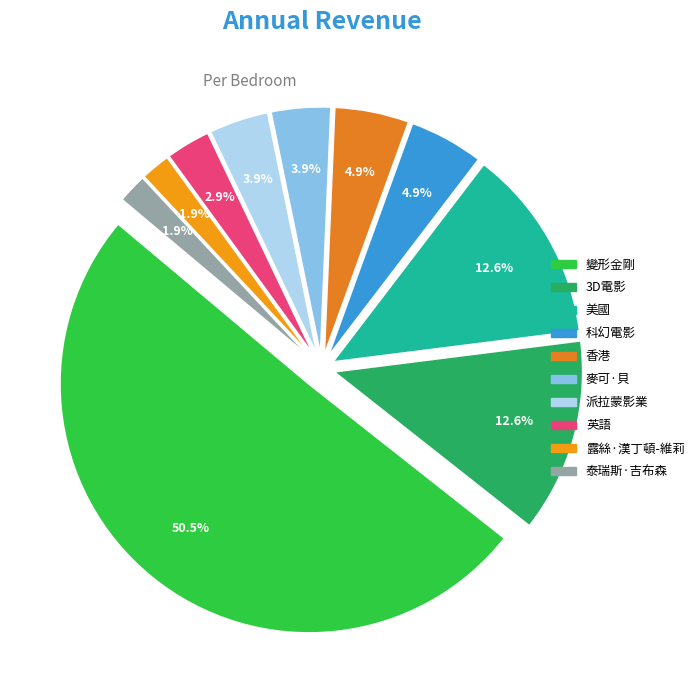

Is the sum of 香港 and 史蒂夫·贾布隆斯基 greater than half?

No